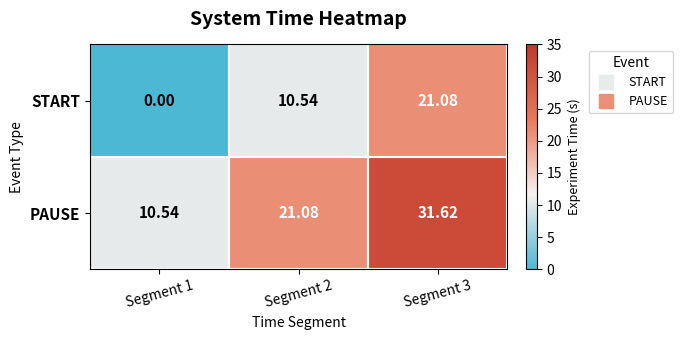

At Segment 3, list the series in order from smallest to largest.

START, PAUSE